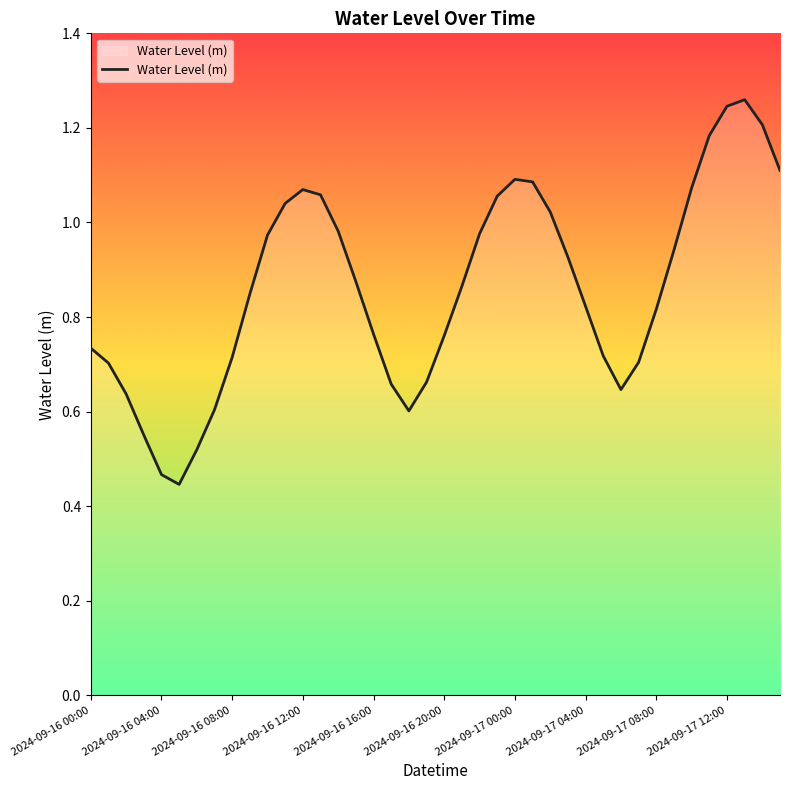

Does the chart have visible grid lines?

No